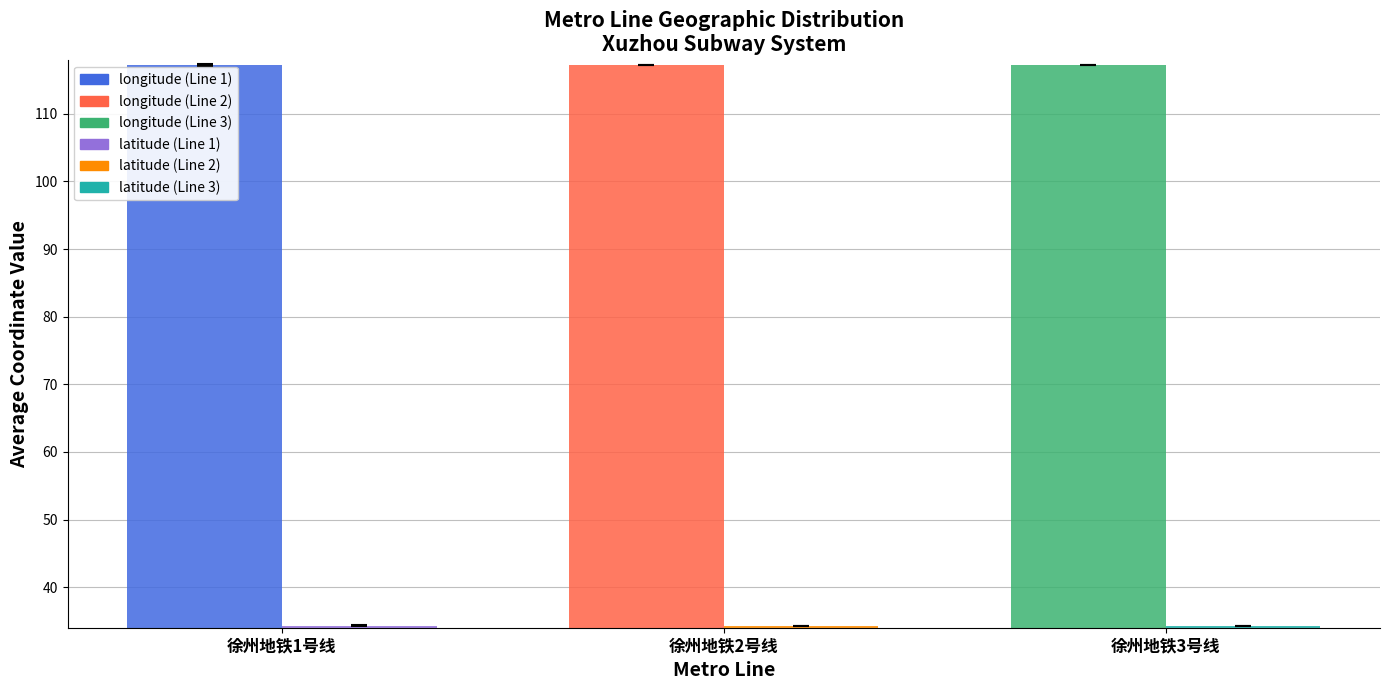

What is the spread (max minus min) of values at 徐州地铁2号线?

83.0